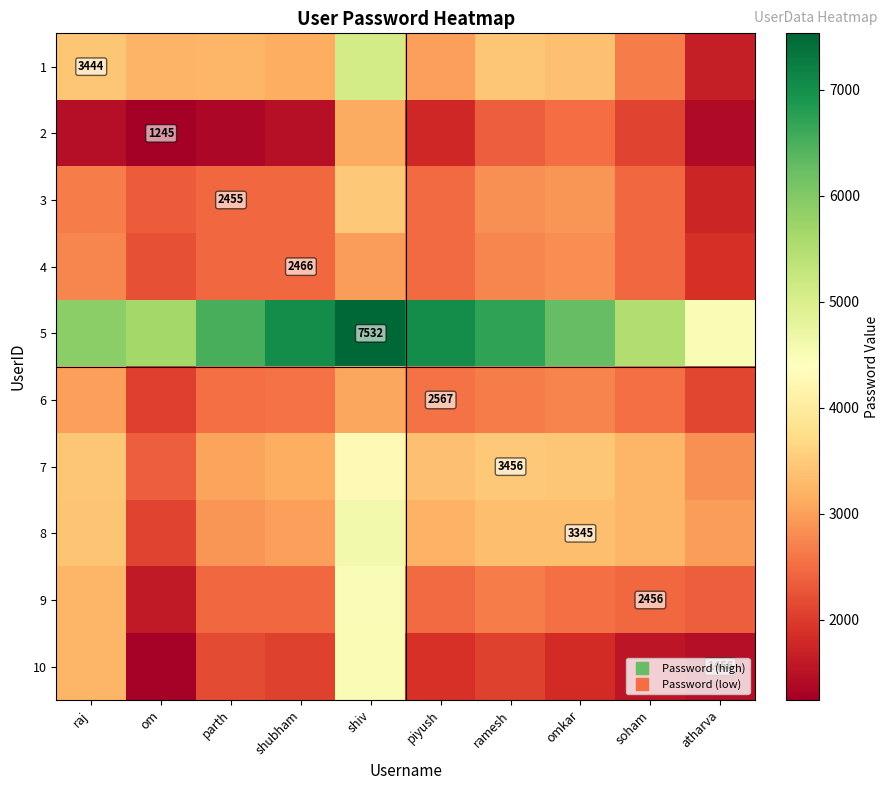

What is the maximum value for 10?

4494.0